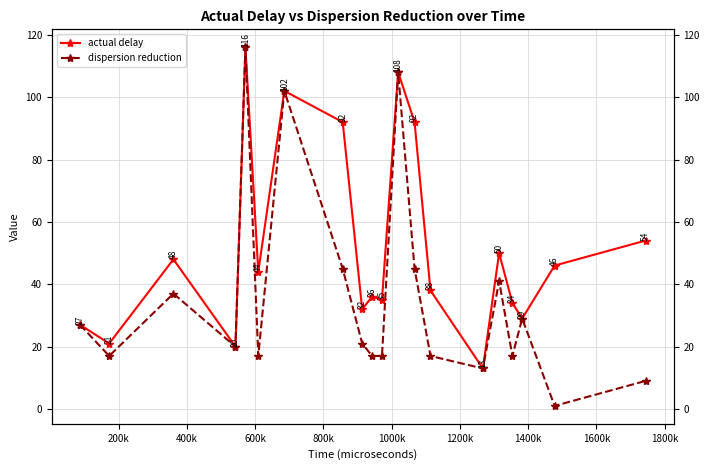

Rank the series by their average value, from highest to lowest.

actual delay, dispersion reduction